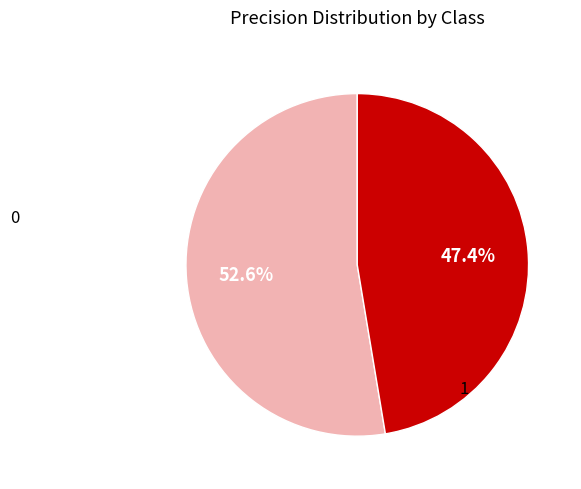

Is it true that 0 is 63% of the pie?

False